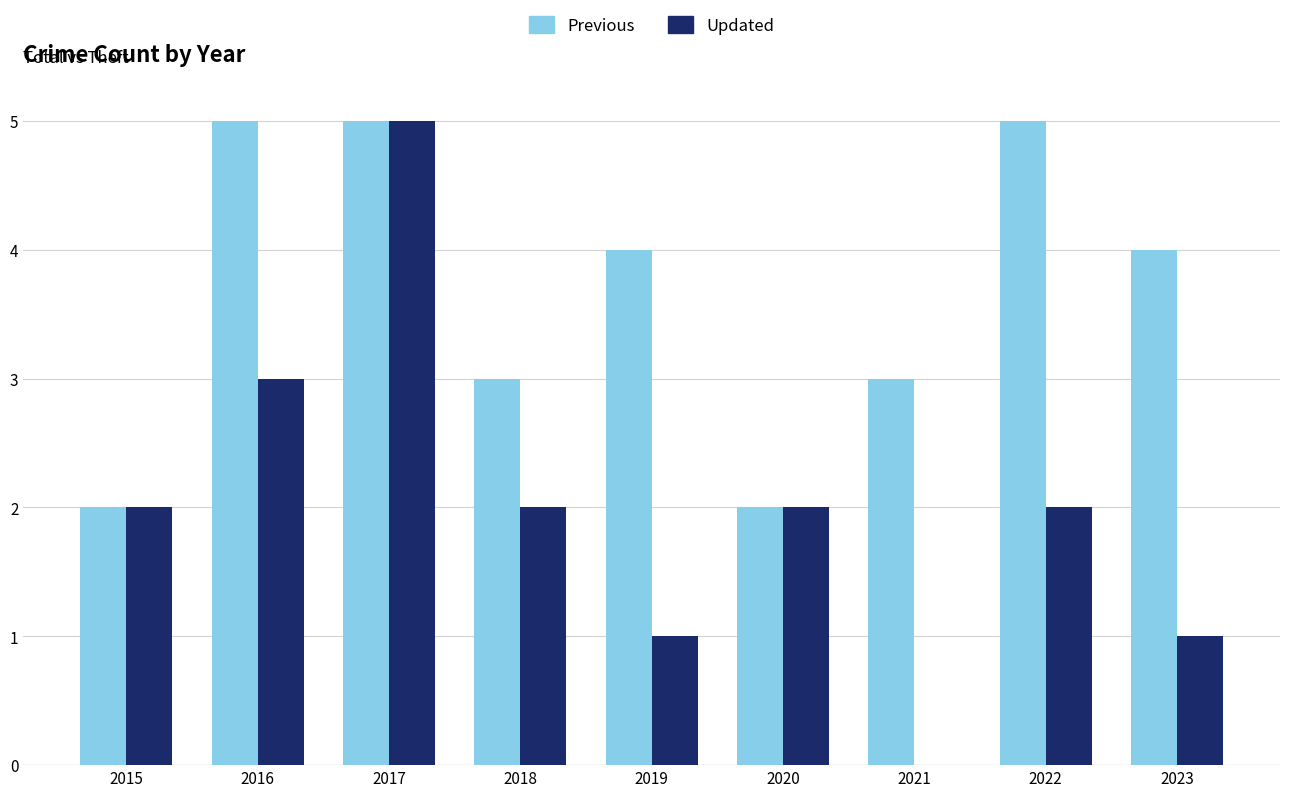

What is the sum of all Previous values?

33